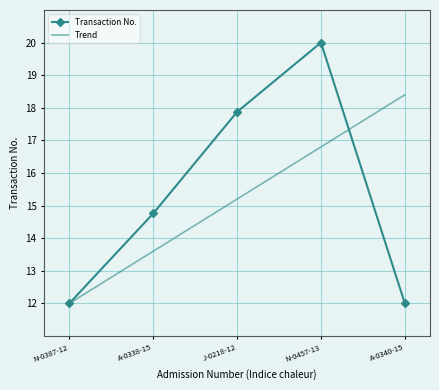

What is the difference between the second highest and second lowest values in the Trend series?

3.2